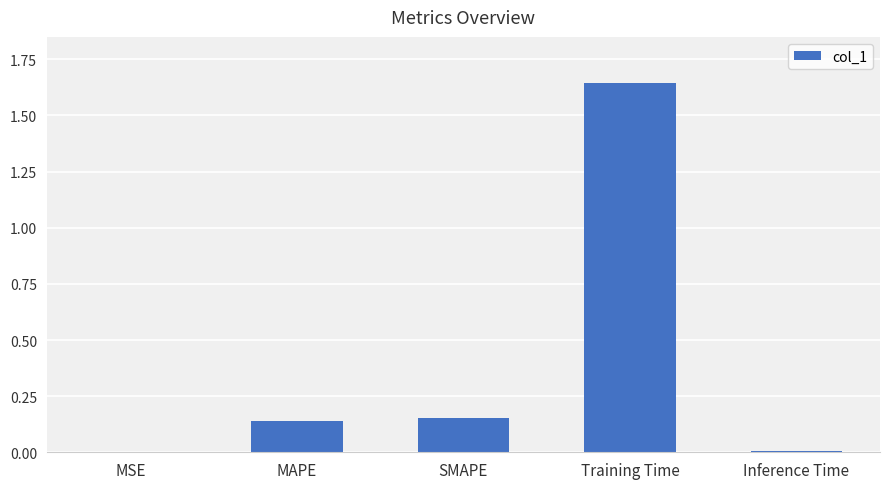

How many data points does each series have?

5